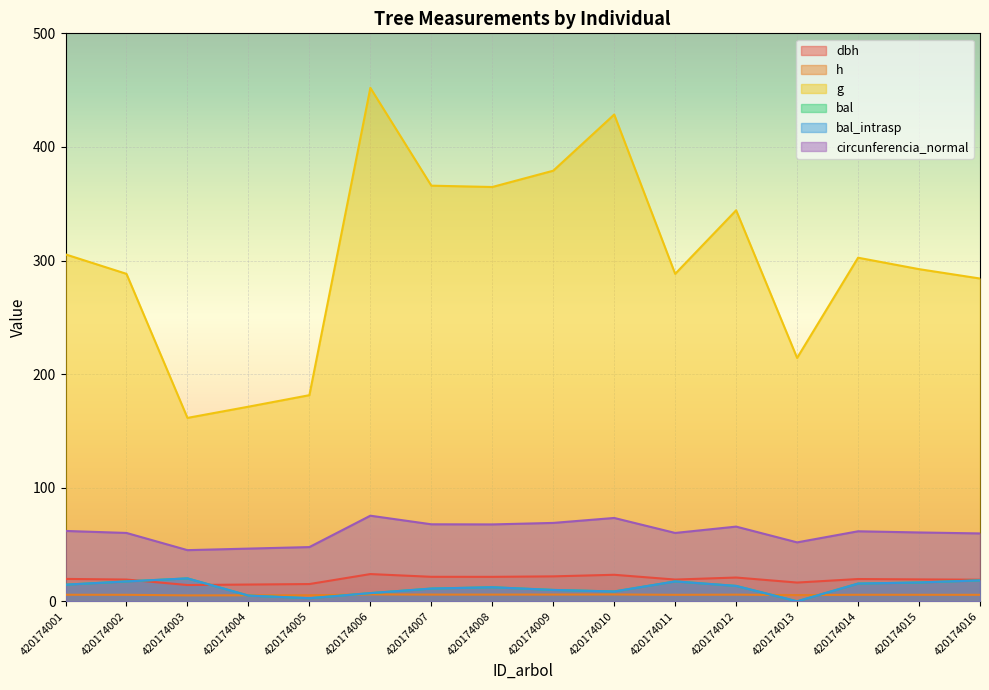

The dbh series shows 38.9 at 420174006. True or false?

False